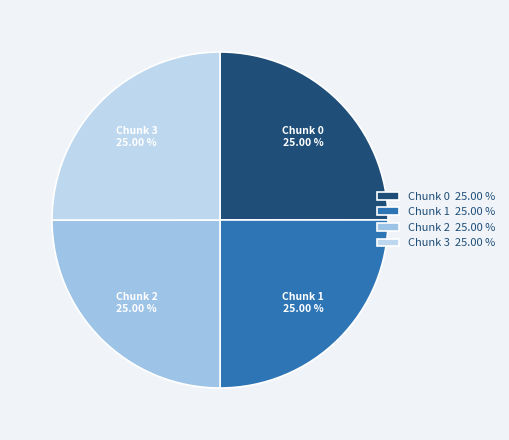

What is the ratio of the value at Chunk 0 25.00 % to the value at Chunk 3 25.00 %?

1.0